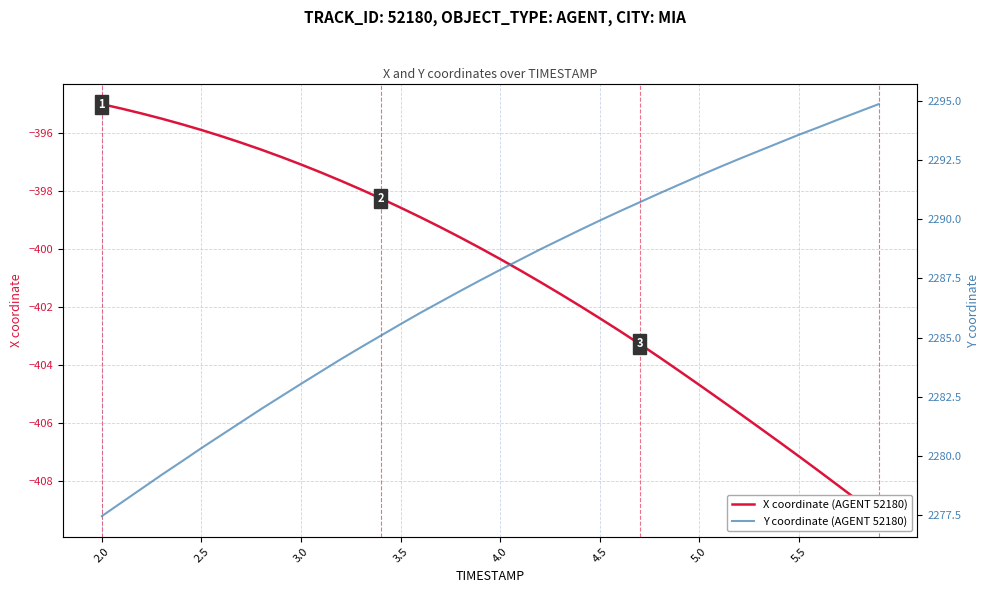

True or false: Y coordinate (AGENT 52180) and X coordinate (AGENT 52180) cross at least once.

False